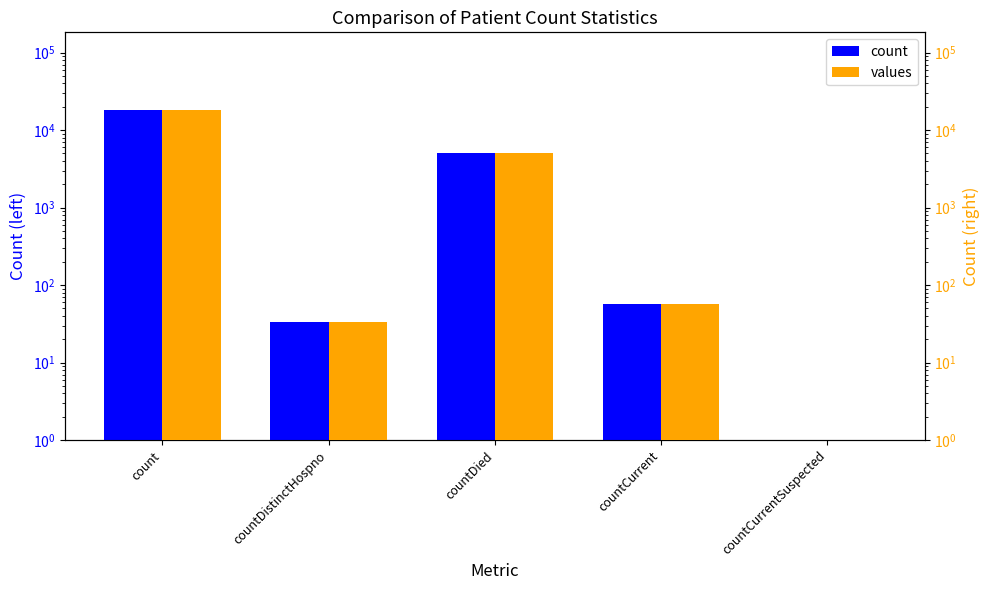

What is the difference between the maximum and minimum values in the count series?

18289